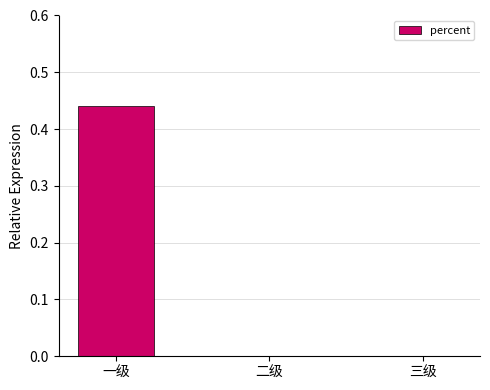

What is the change in value from 一级 to 三级?

-0.4